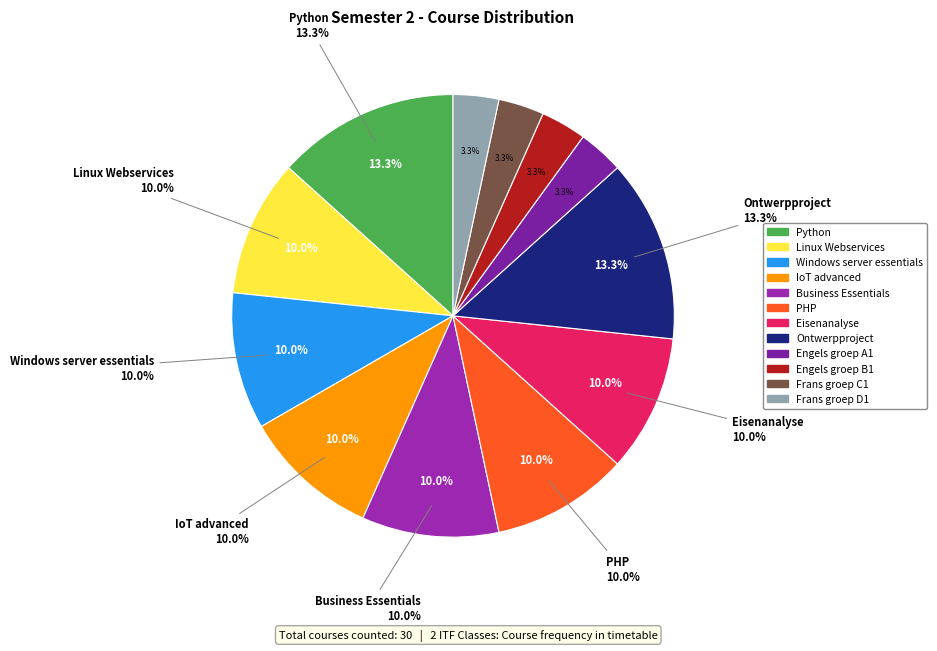

Is there a majority slice in this chart?

No